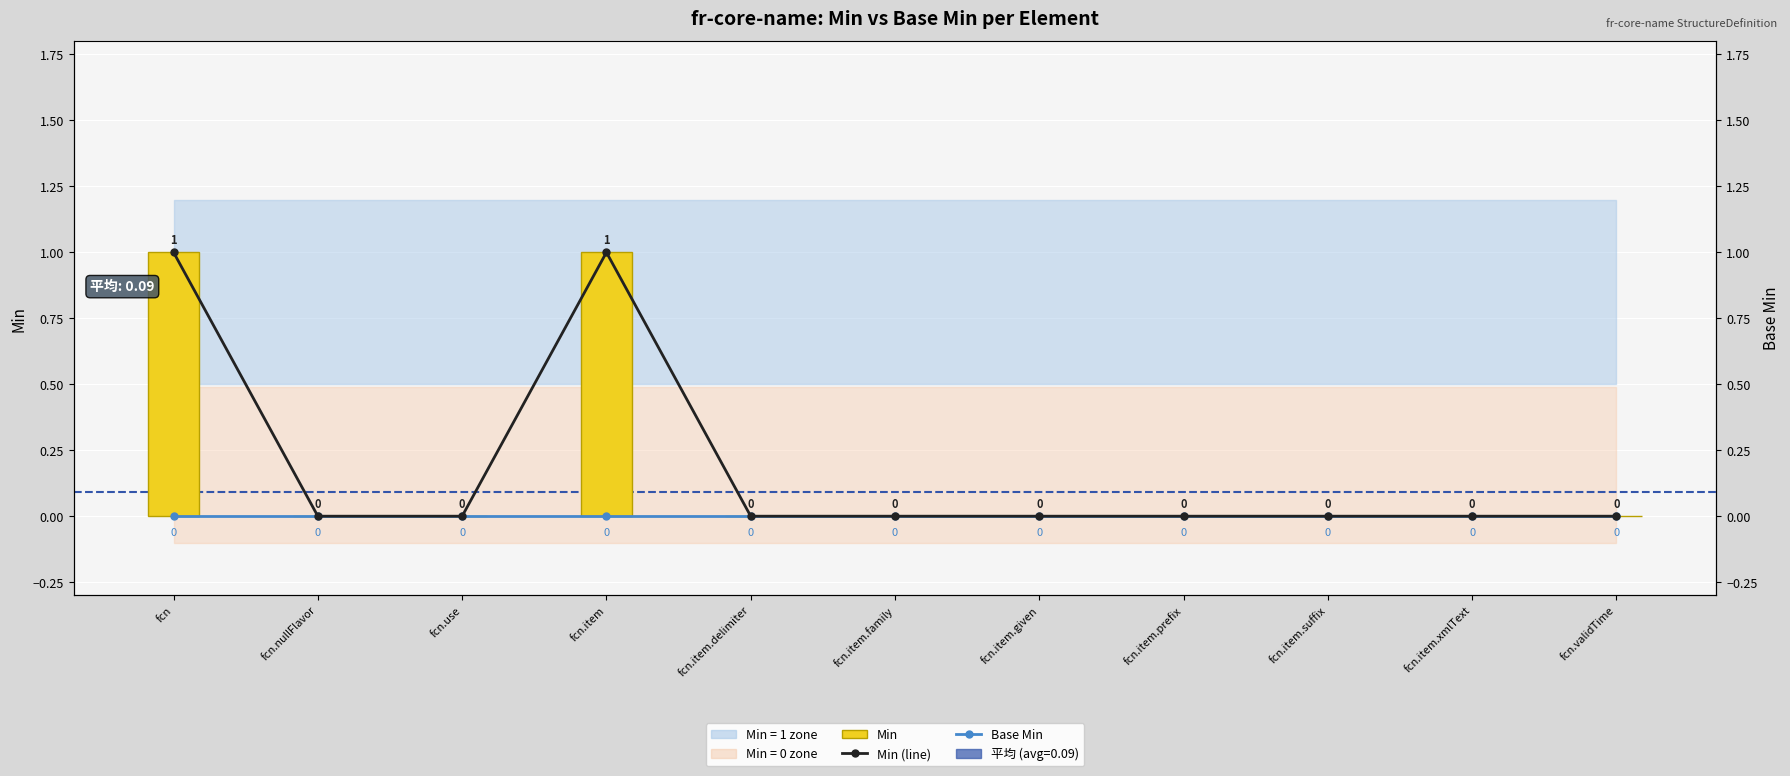

What is the maximum value shown in the chart?

1